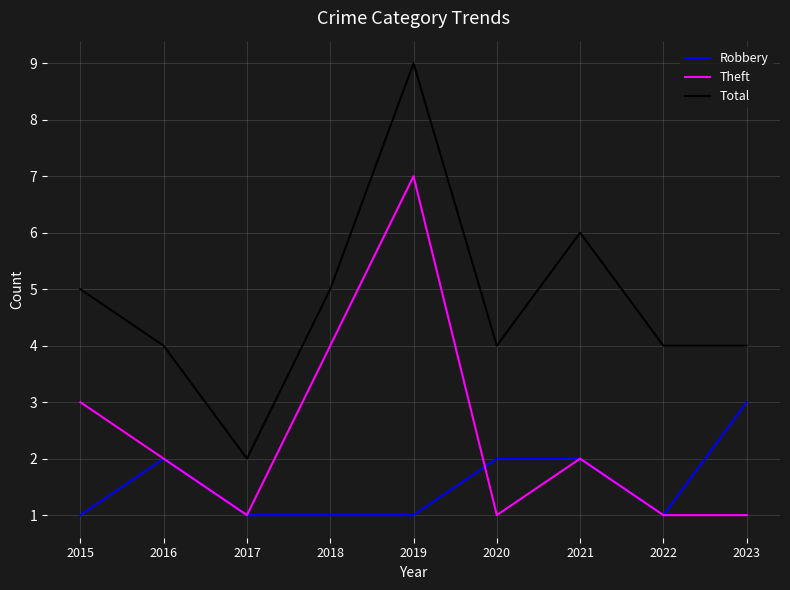

What is the difference between the maximum and second lowest values in the Robbery series?

2